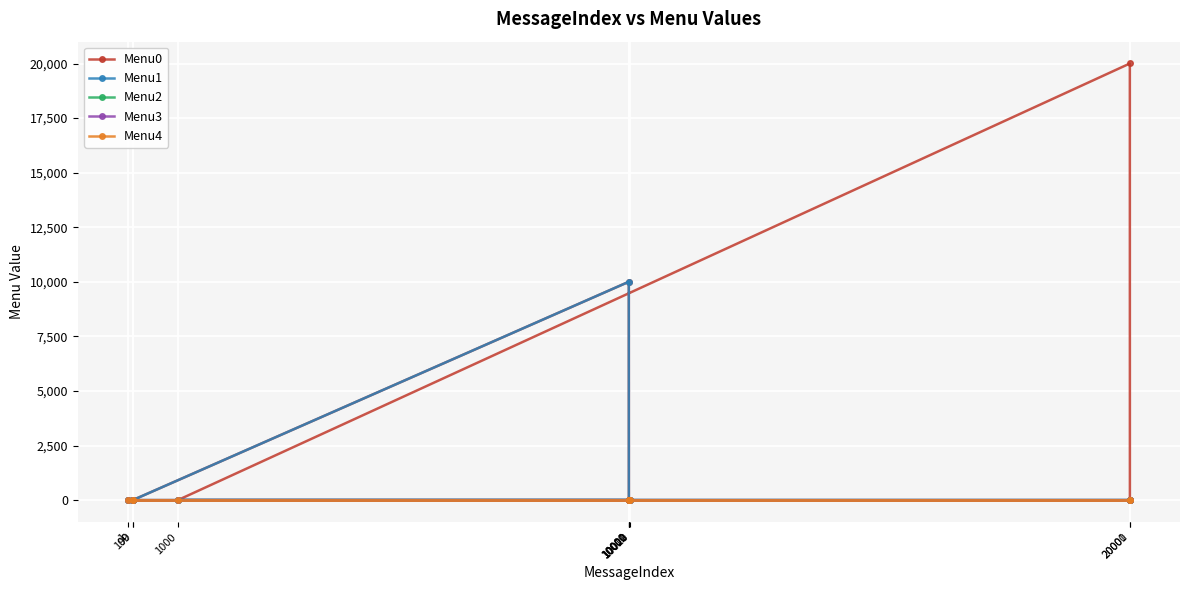

How many values in Menu0 are above zero?

2